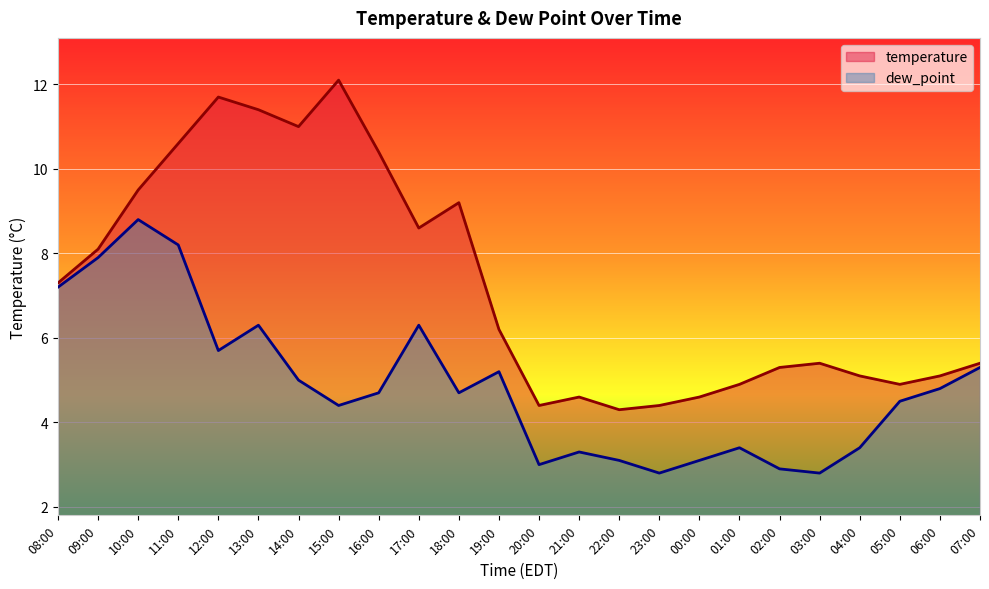

What is the spread (max minus min) of values at 19:00?

1.0